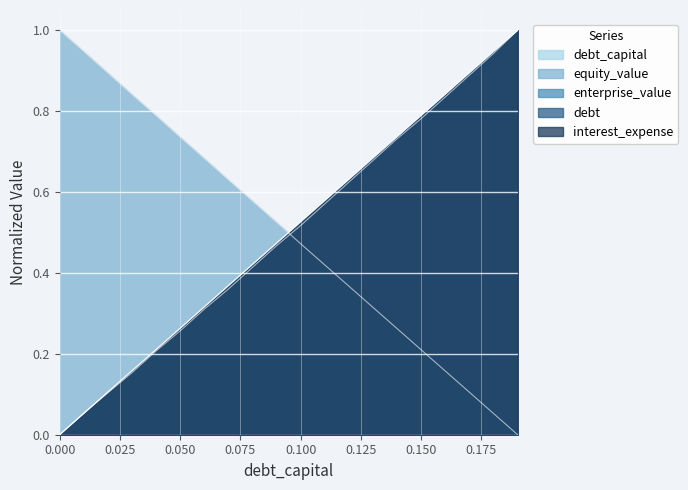

Which series has the largest range (max minus min)?

debt